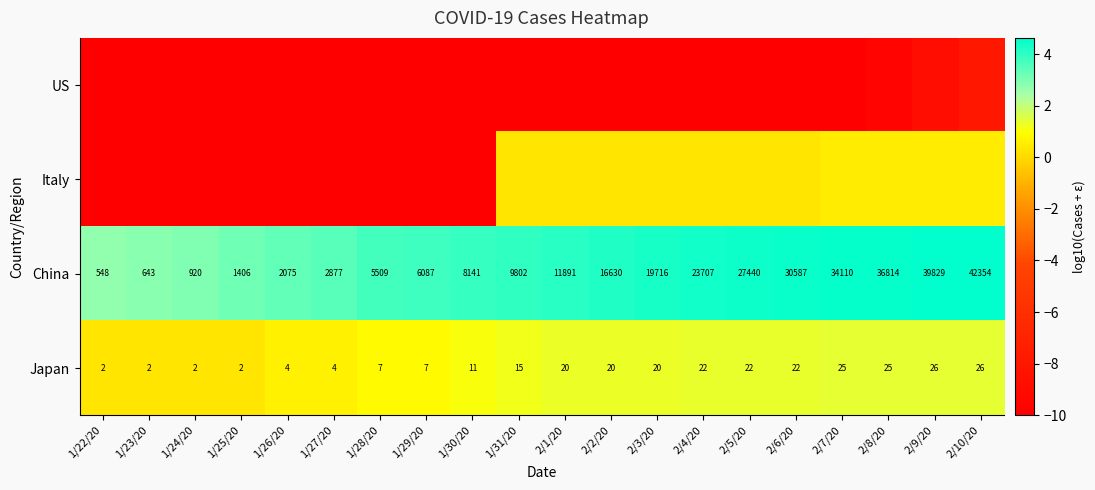

Is it true that Italy equals 0.3 at 2/4/20?

True